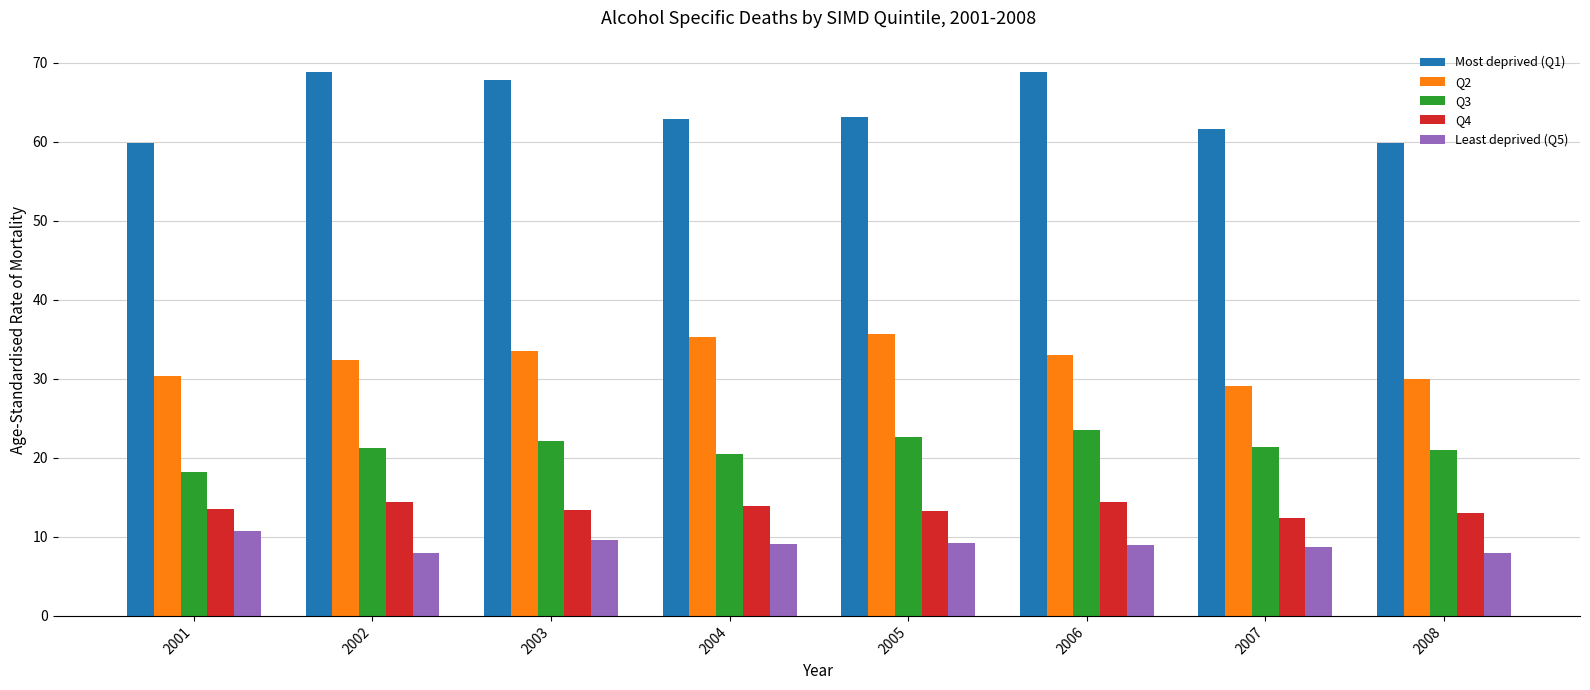

What is the sum of the Most deprived (Q1) values at 2005 and 2003?

130.9